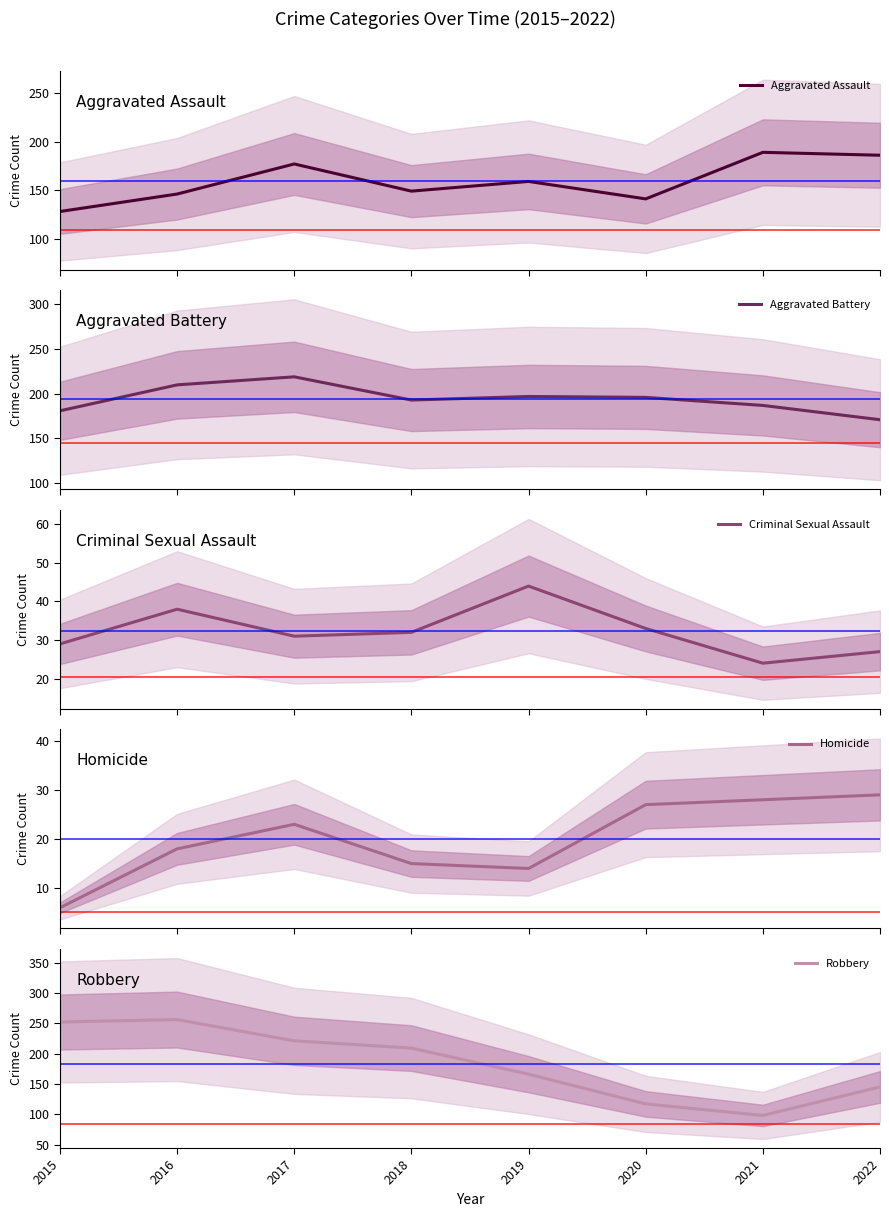

How many data points does each series have?

8